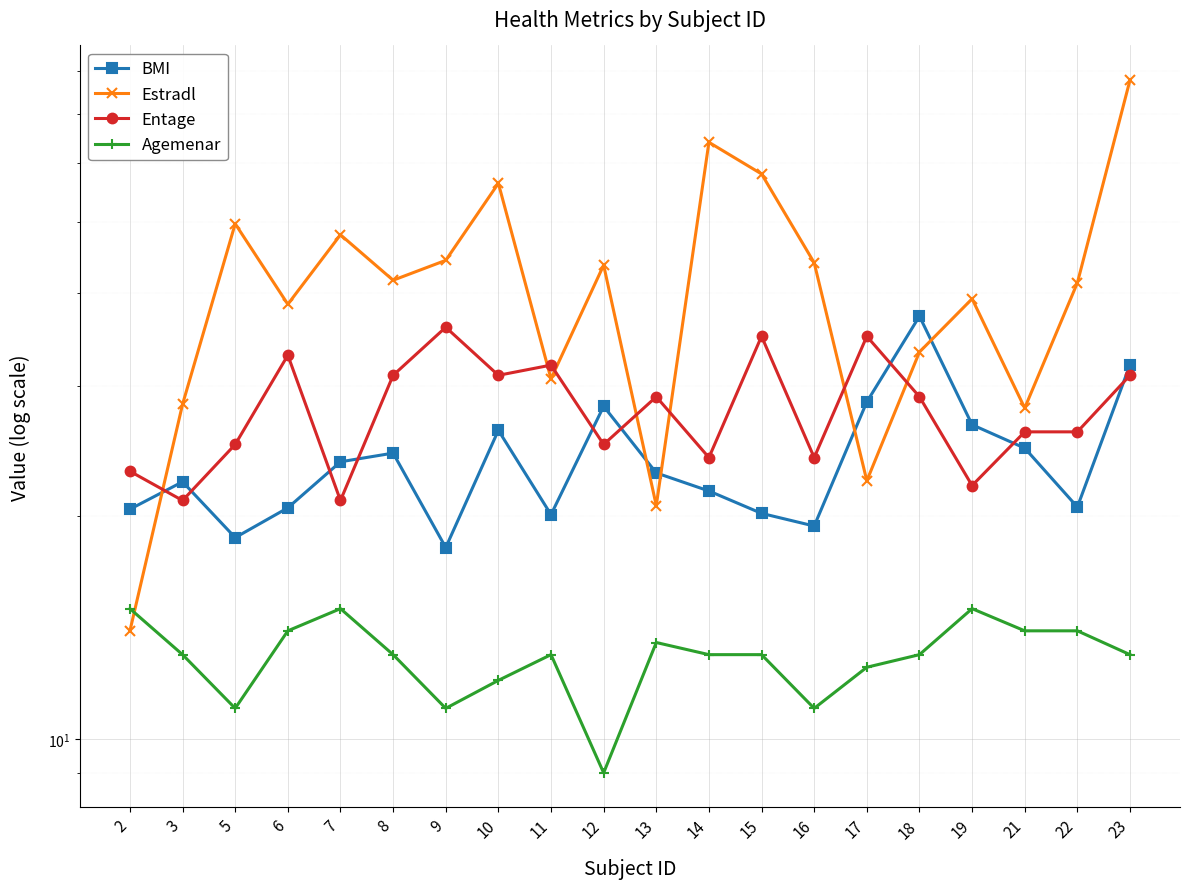

Which series ends up on top after the final intersection of BMI and Entage?

BMI